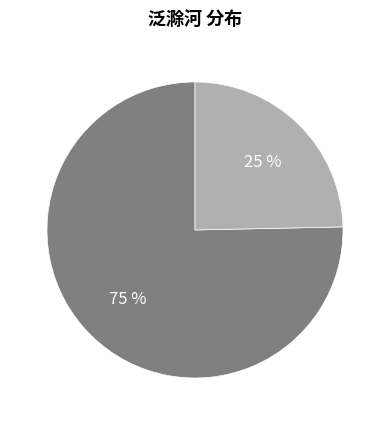

To the nearest percent, what is the average slice percentage?

50%